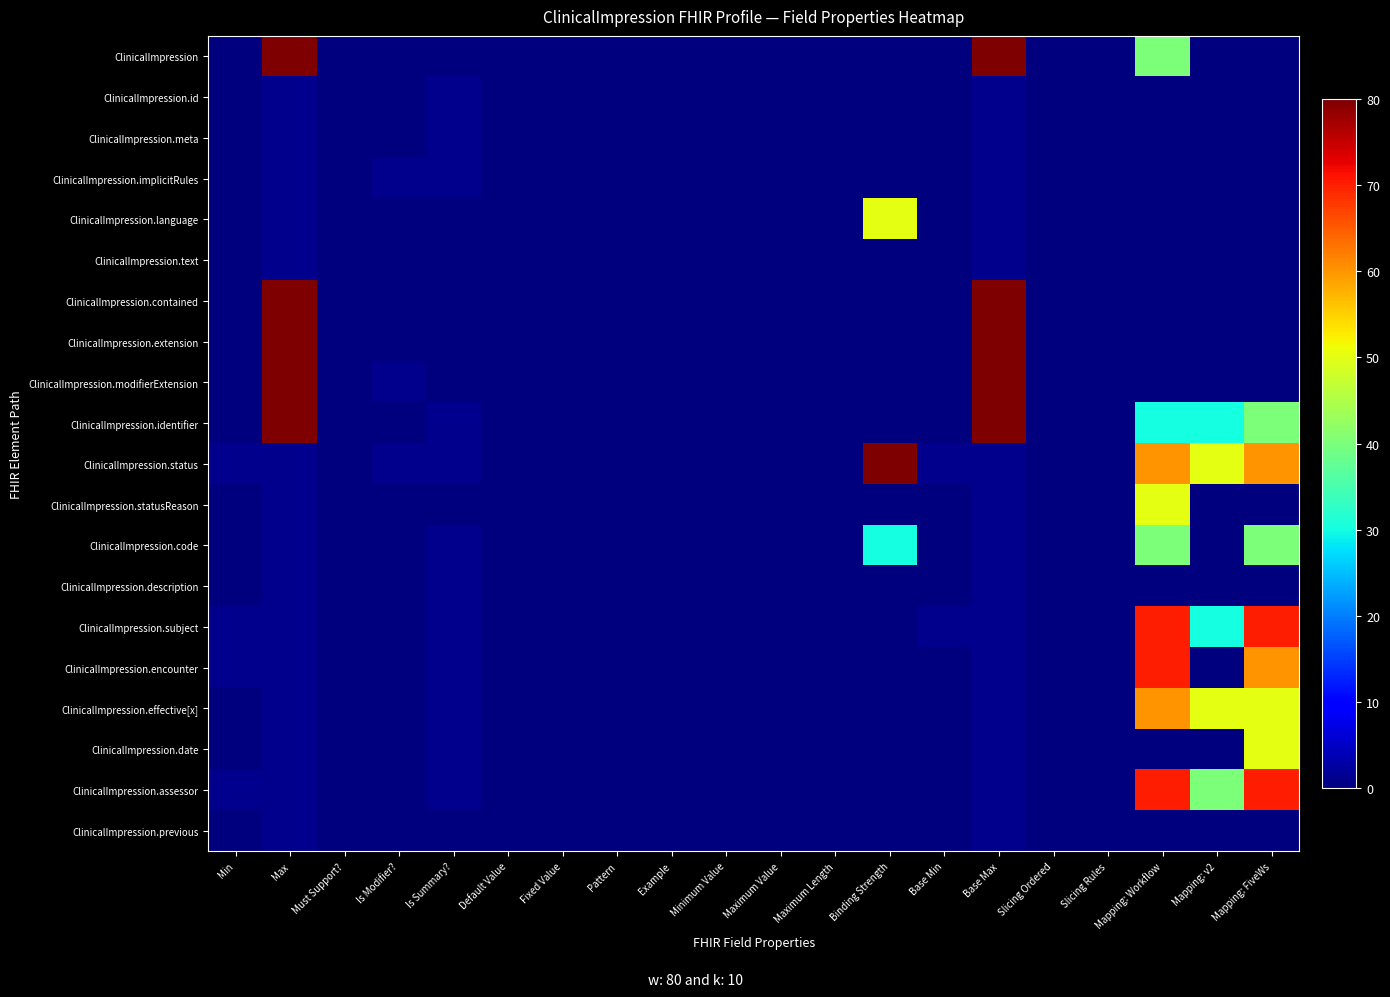

What is the greatest value displayed?

80